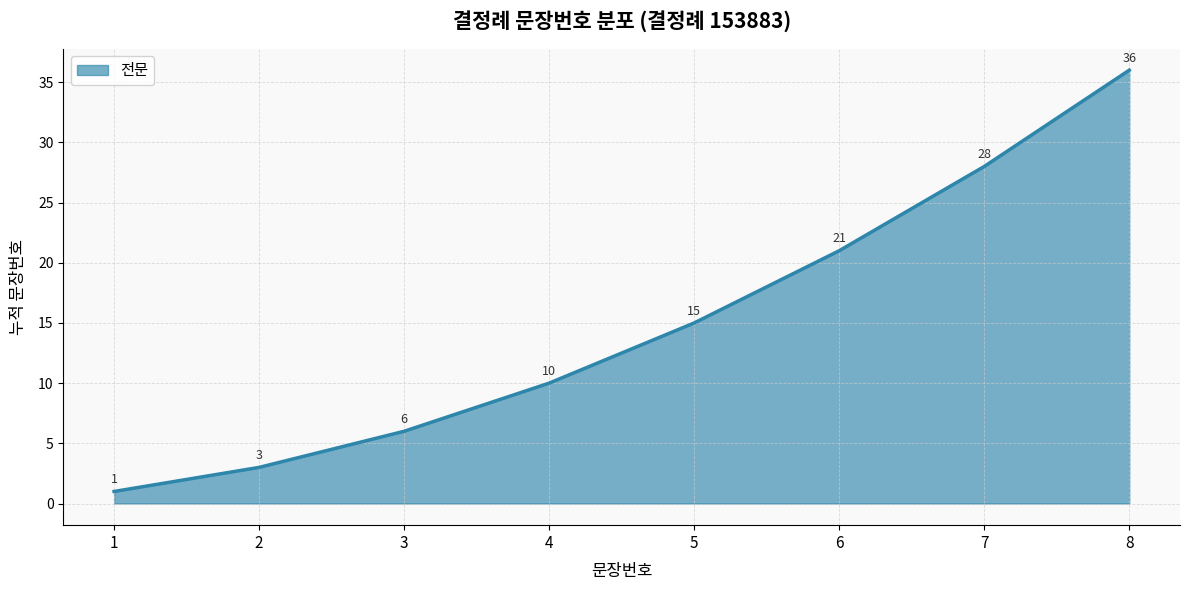

Which has a higher value, 3 or 5?

5